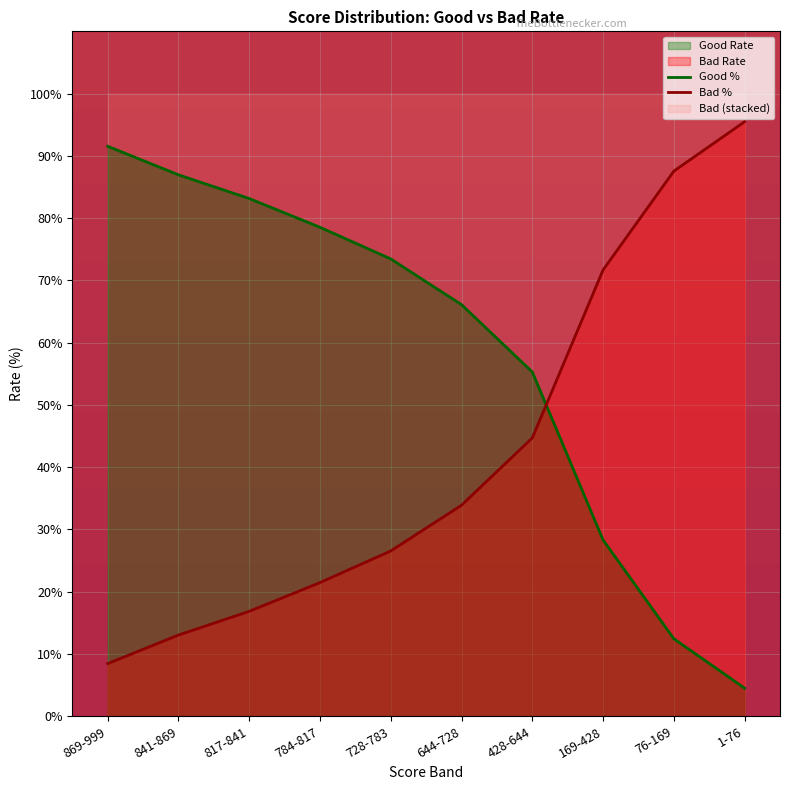

True or false: Bad and Good intersect in this chart.

True